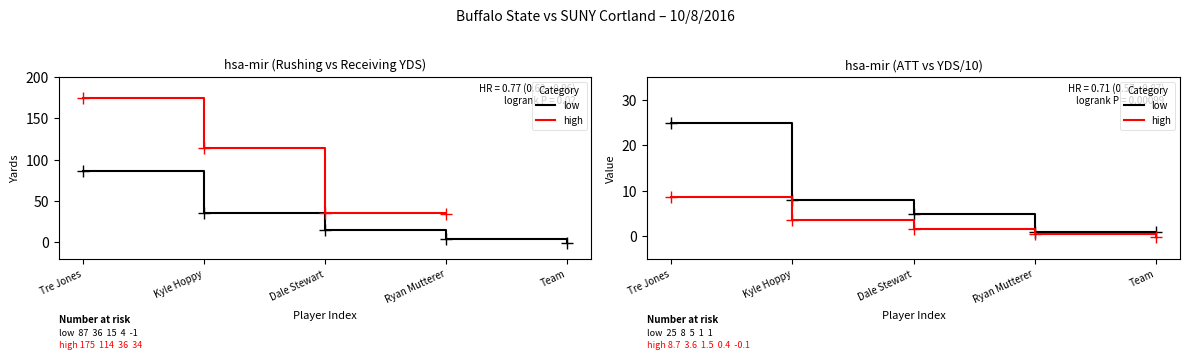

What is the value of the low point at the 3rd from the left?

5.0